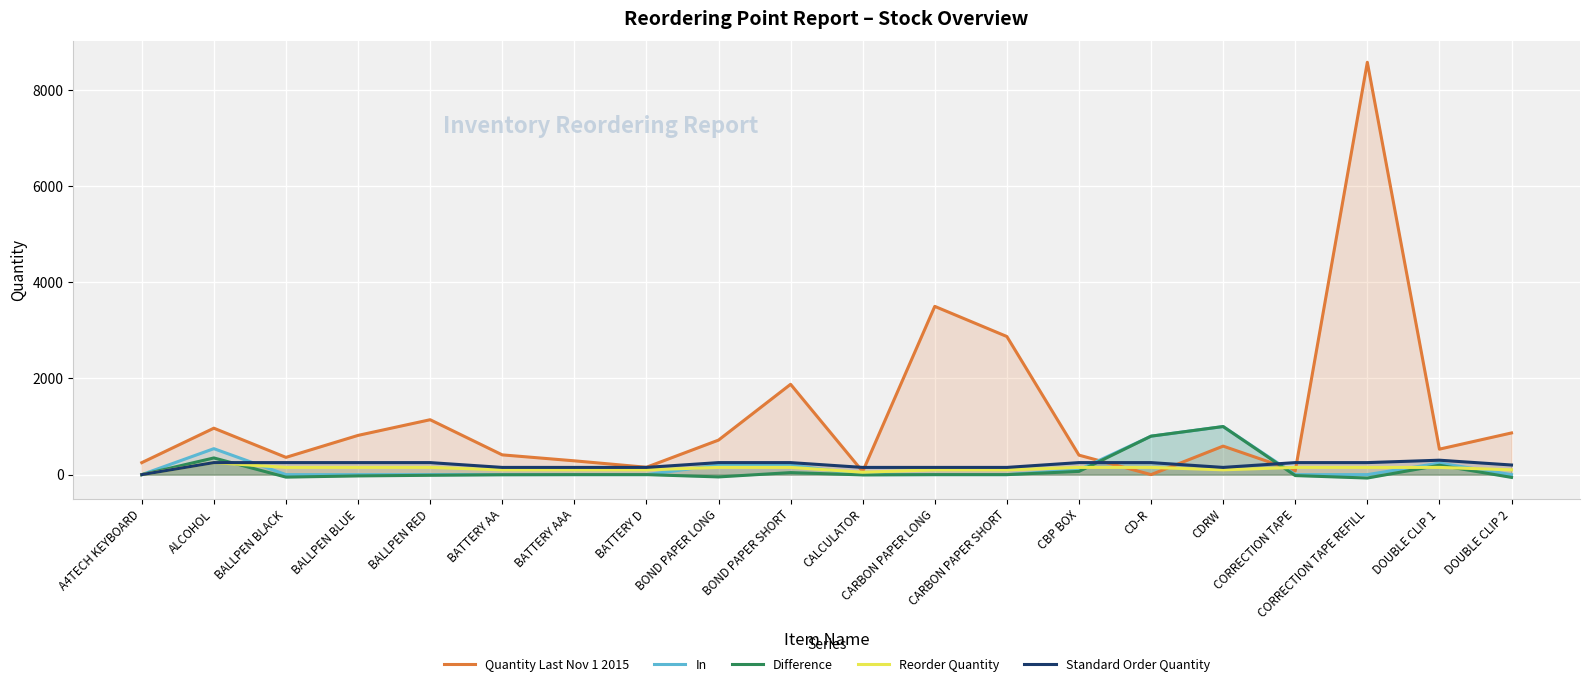

How many lines are shown in the chart?

5